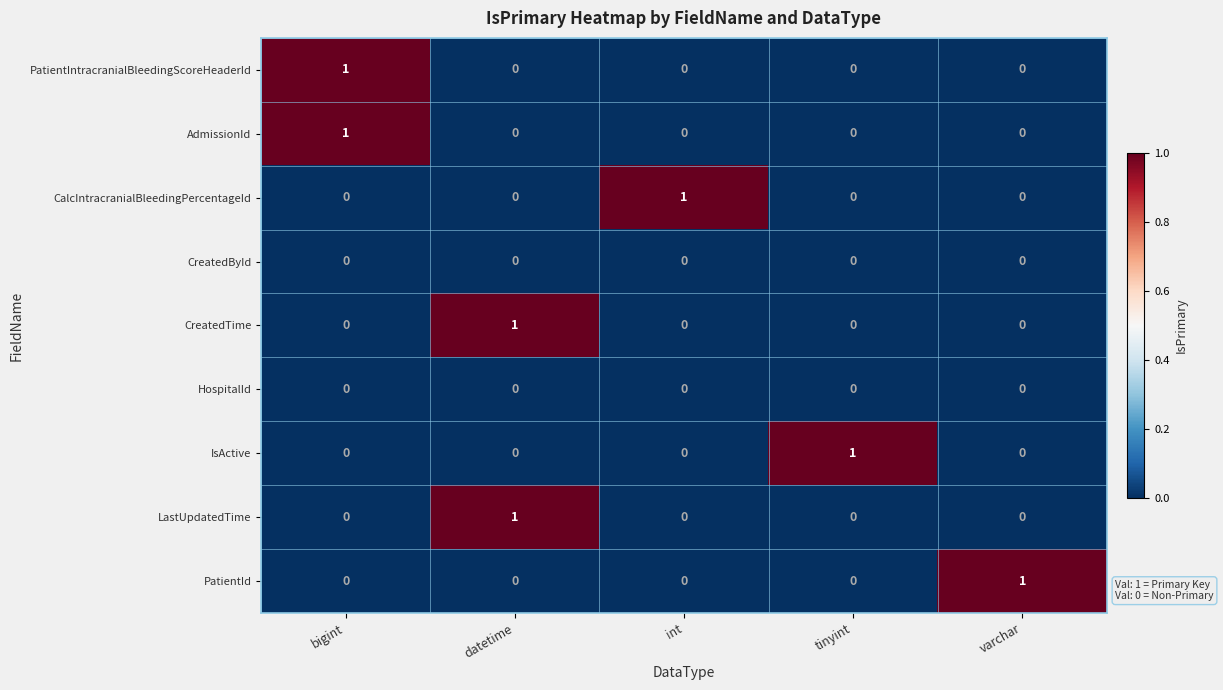

Count the PatientId values in the range 0 to 1.

5